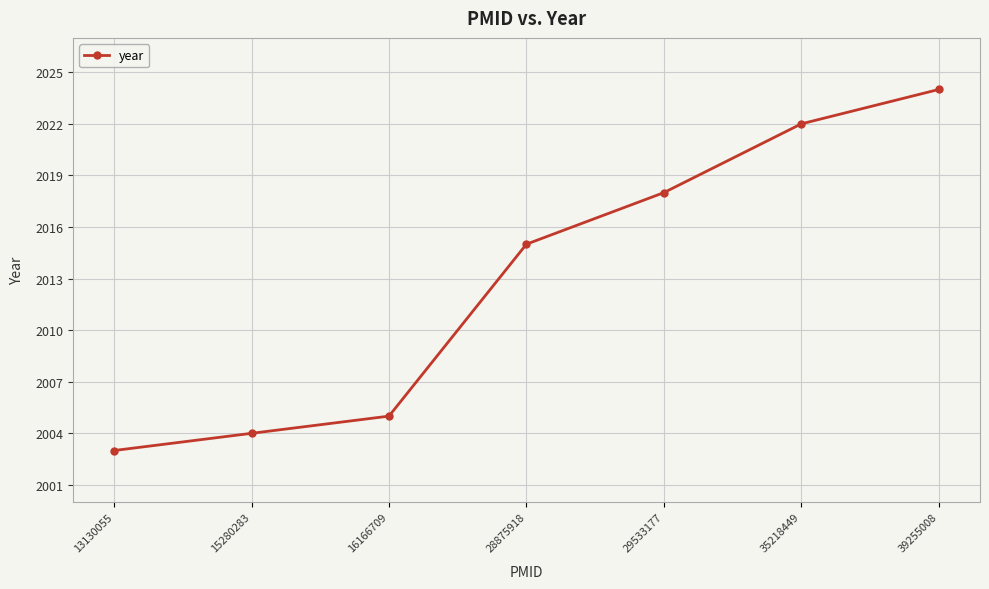

Which has a higher value, 39255008 or 29533177?

39255008